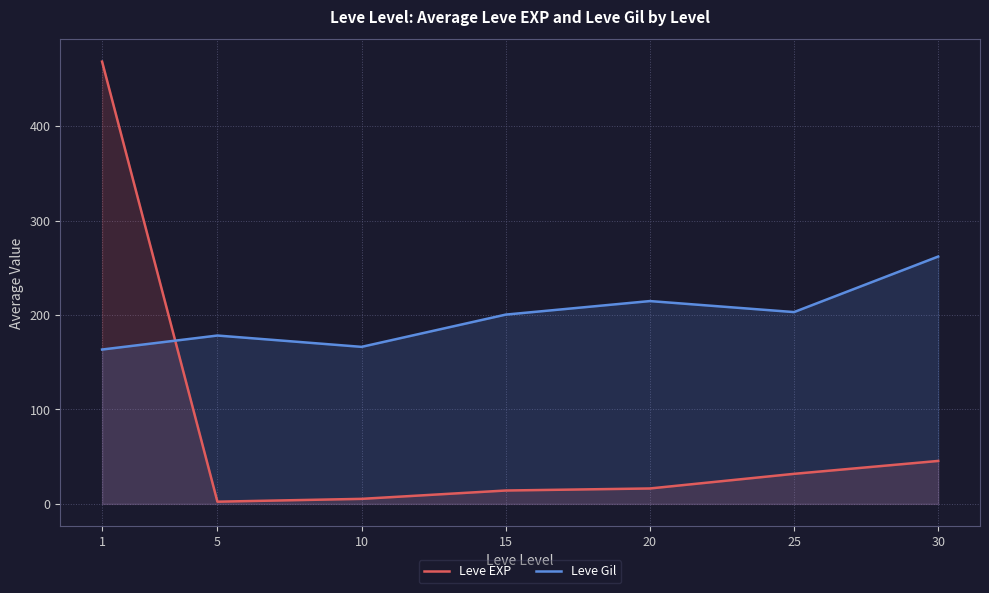

At which category does the chart reach its minimum across all series?

5